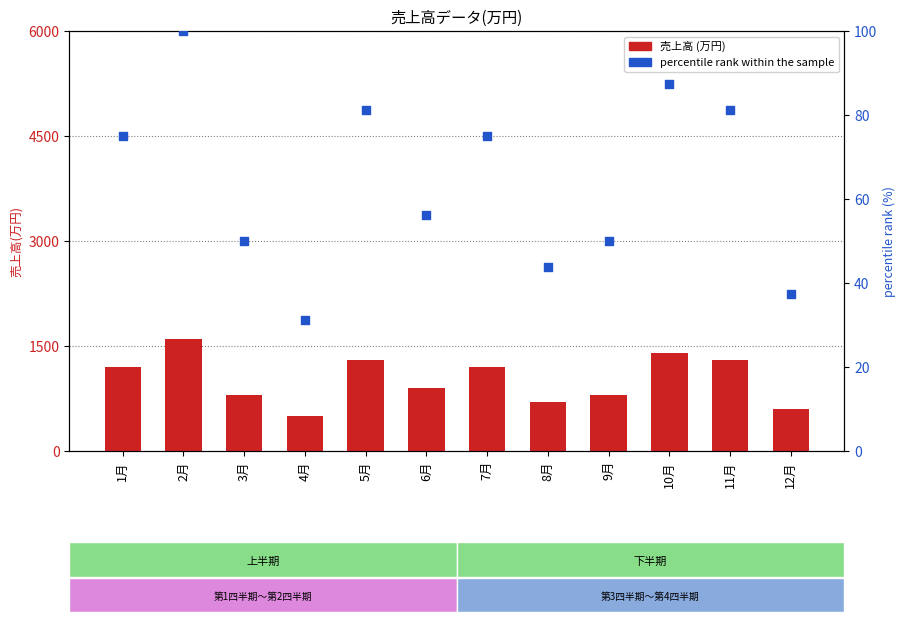

Which series has the largest total across all categories?

売上高